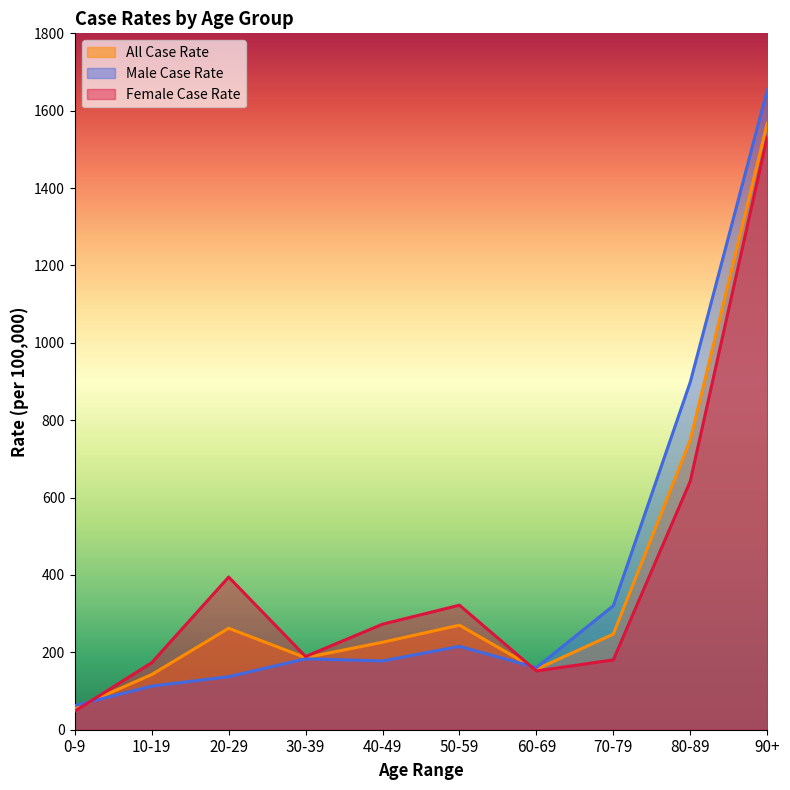

What position from the left is 90+?

10